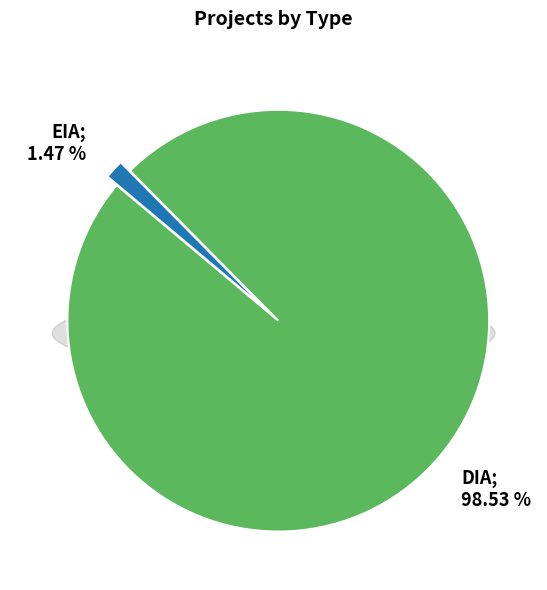

Is it true that EIA is 1% of the pie?

True